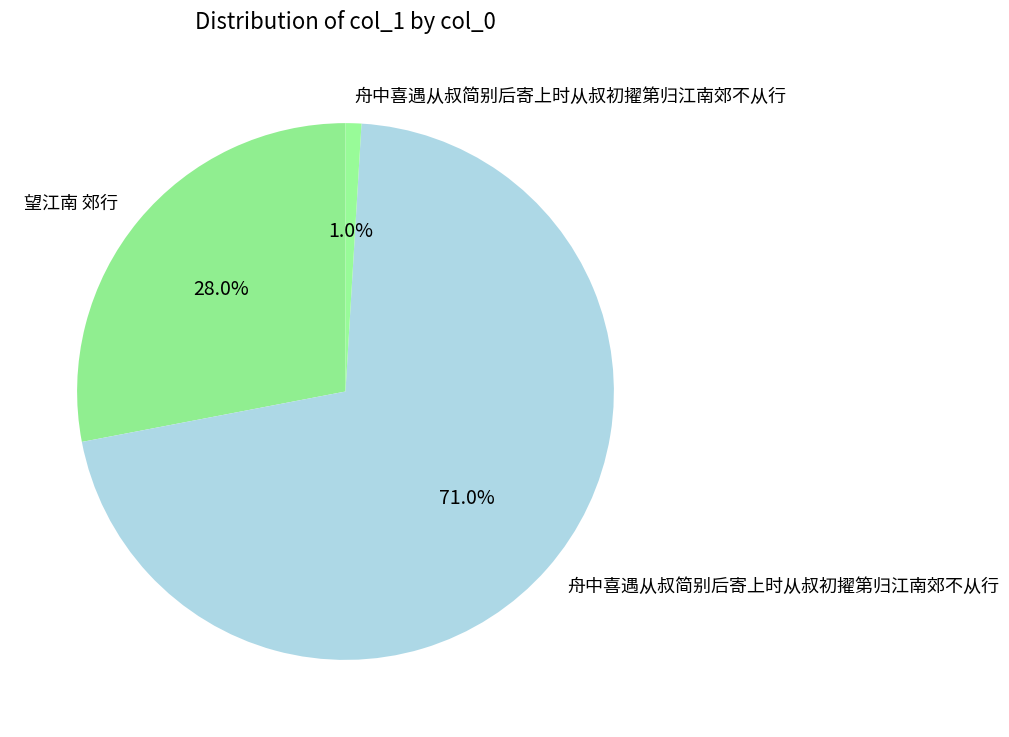

Count the number of slices in the pie.

3